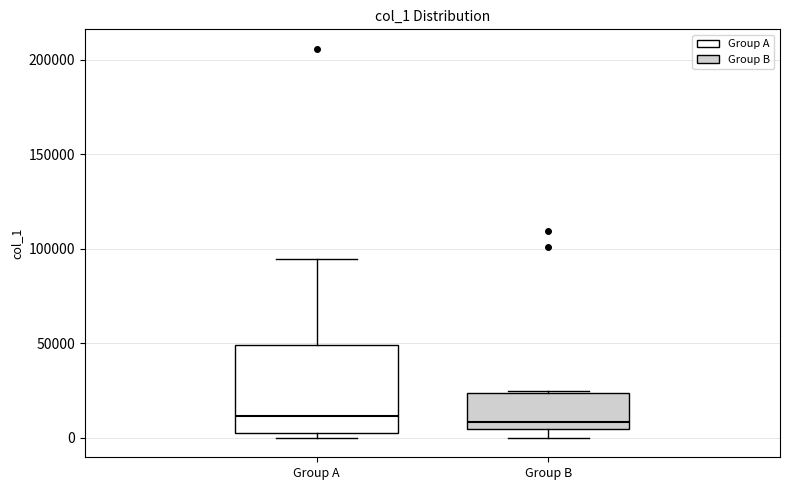

Reading left to right, transcribe this box plot: for each box, give where its median line is, the range the box spans, and where its two whiskers end, as read against the y-axis. The values are not printed on the chart, so give them approximately, as read against the axis.

Group A: median 10000, box 0 to 50000, whiskers 0 (just below the box's lower edge) to 95000
Group B: median 10000, box 5000 to 25000, whiskers 0 to 25000